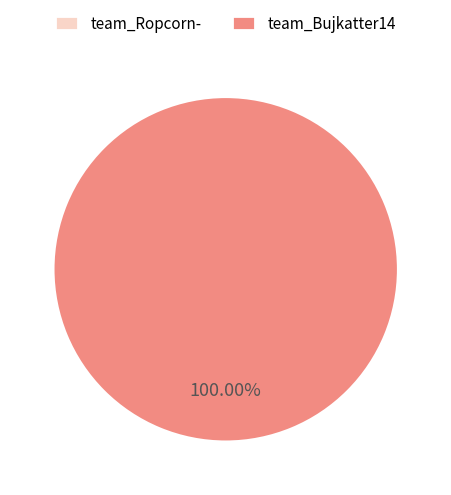

Which slice is the largest?

team_Bujkatter14